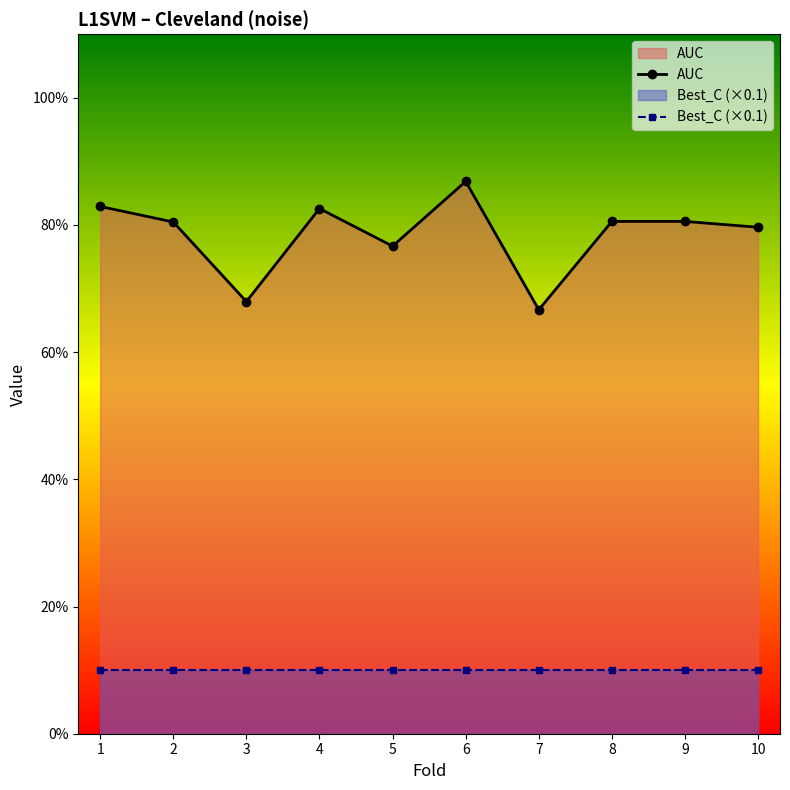

Rank the categories by value from highest to lowest.

6, 1, 4, 8, 9, 2, 10, 5, 3, 7